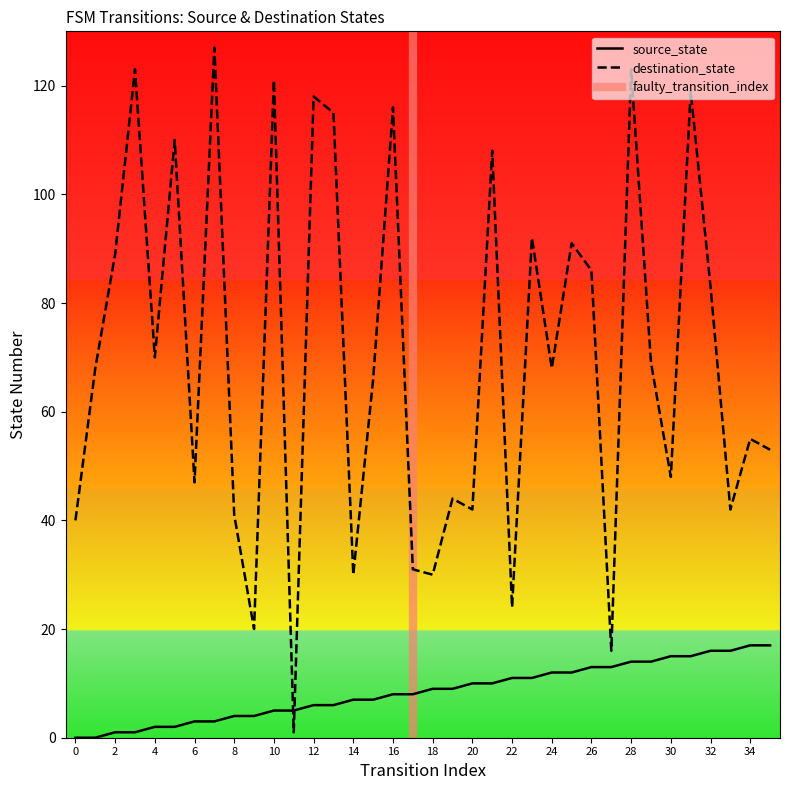

What is the greatest value displayed?

127